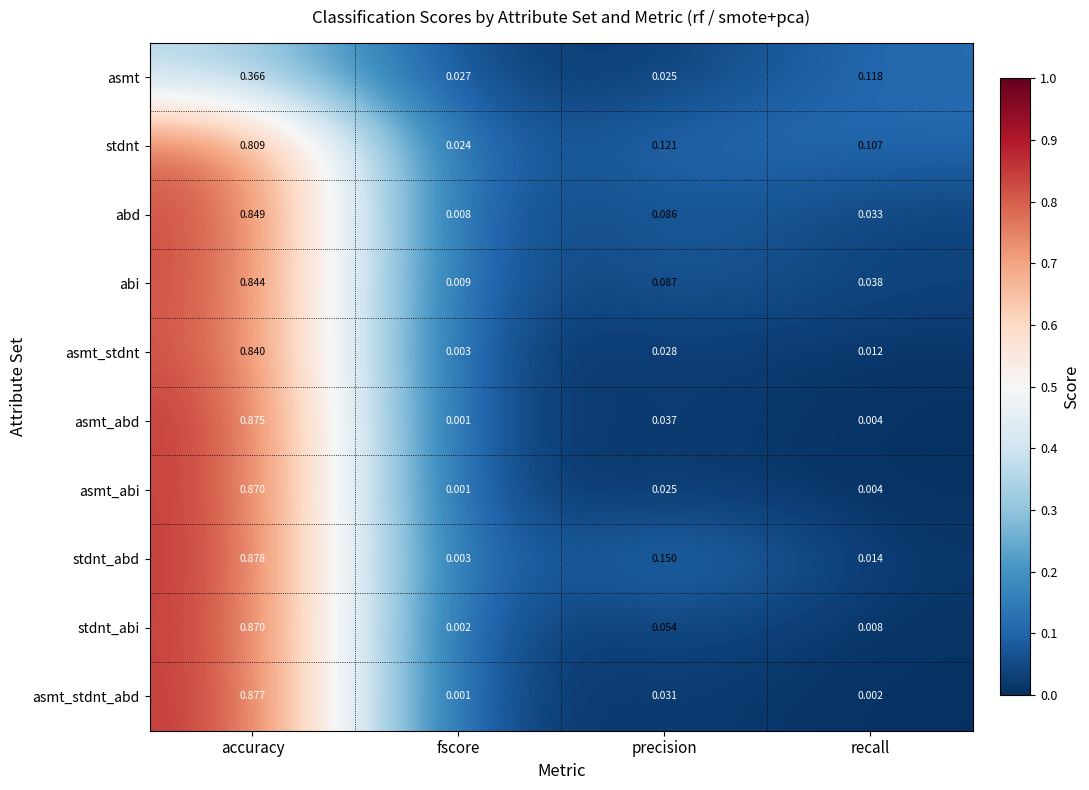

Rank the categories by stdnt_abd value from lowest to highest.

fscore, recall, precision, accuracy